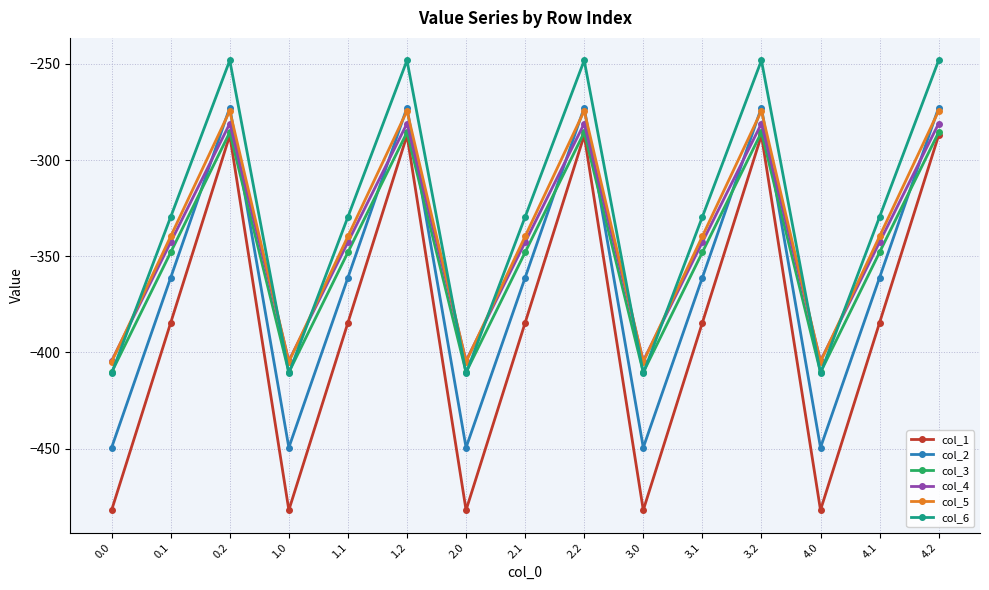

In col_2, how many points are higher than both neighbors (excluding endpoints)?

4